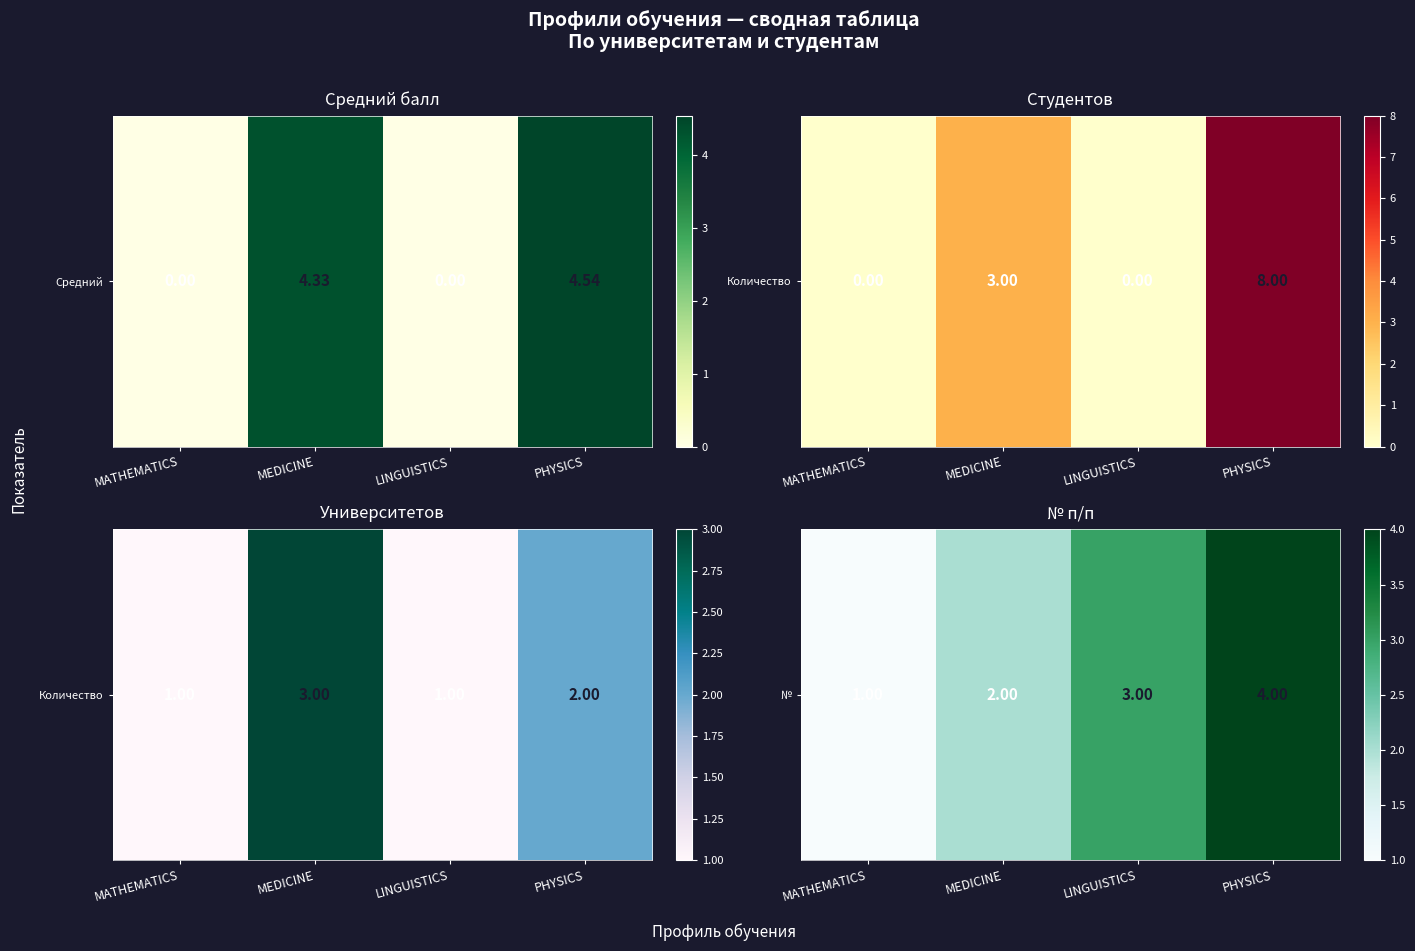

Is it true that the value at PHYSICS is 7?

False